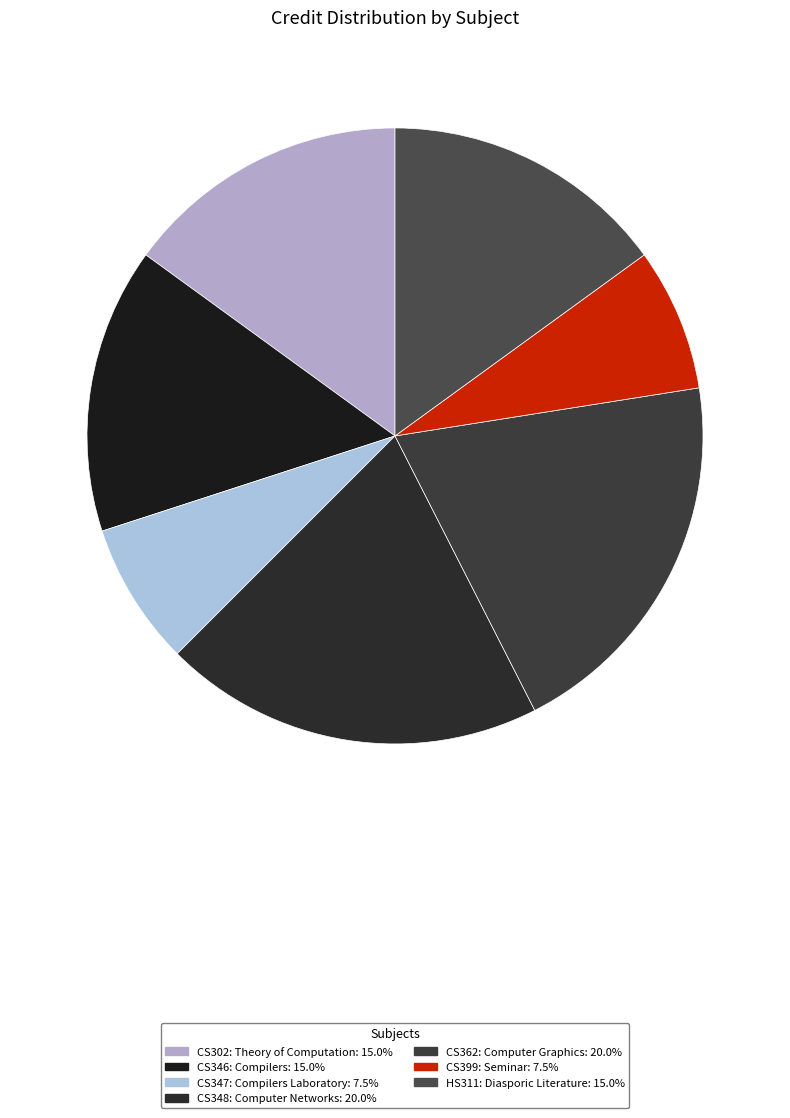

Between CS348: Computer Networks and CS346: Compilers, which is larger?

CS348: Computer Networks